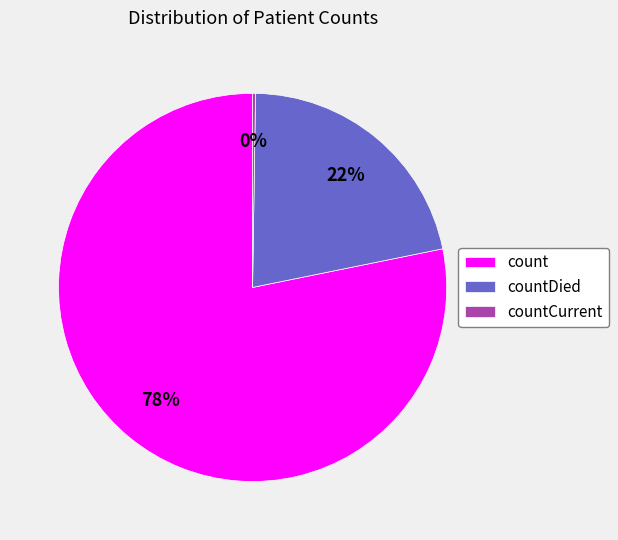

Which slice is the largest?

count